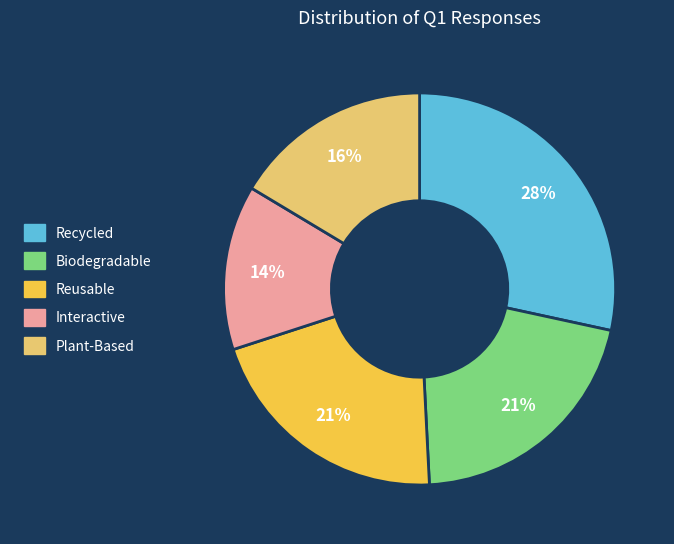

To the nearest percent, what is the combined percentage of Interactive and Recycled?

42%